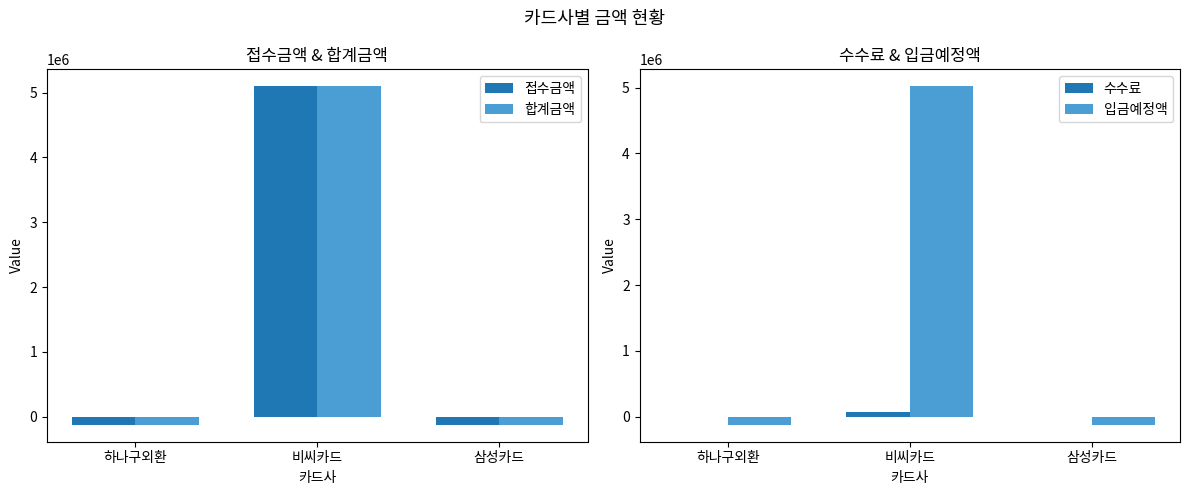

Which has a higher value, 비씨카드 or 하나구외환?

비씨카드